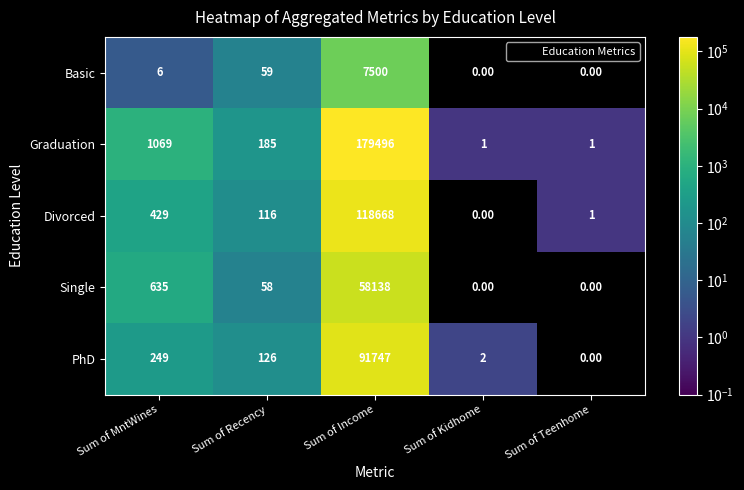

What is the difference between the maximum and minimum values in the Divorced series?

118668